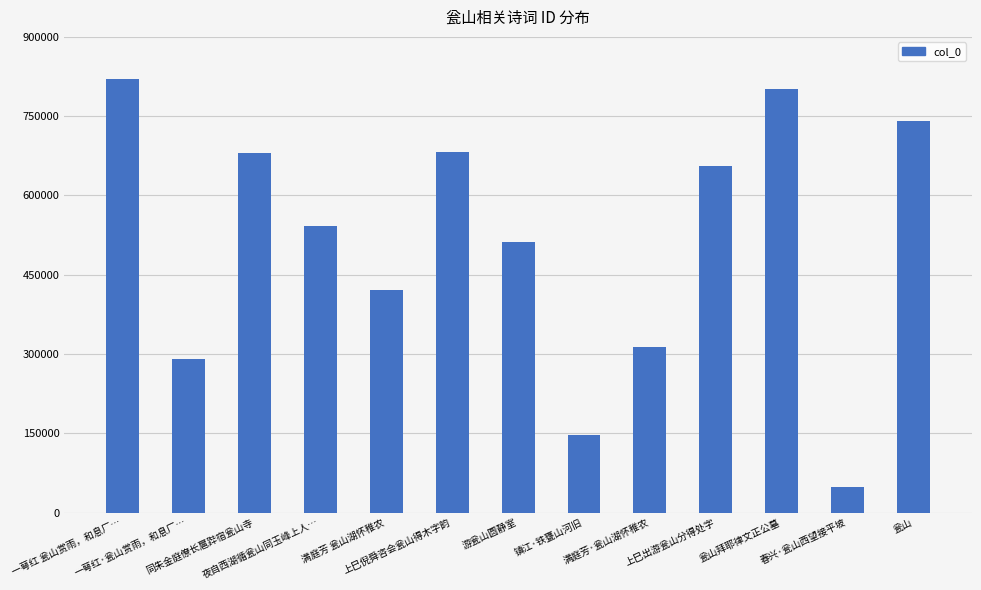

What is the value of the 8th bar from the left?

146496